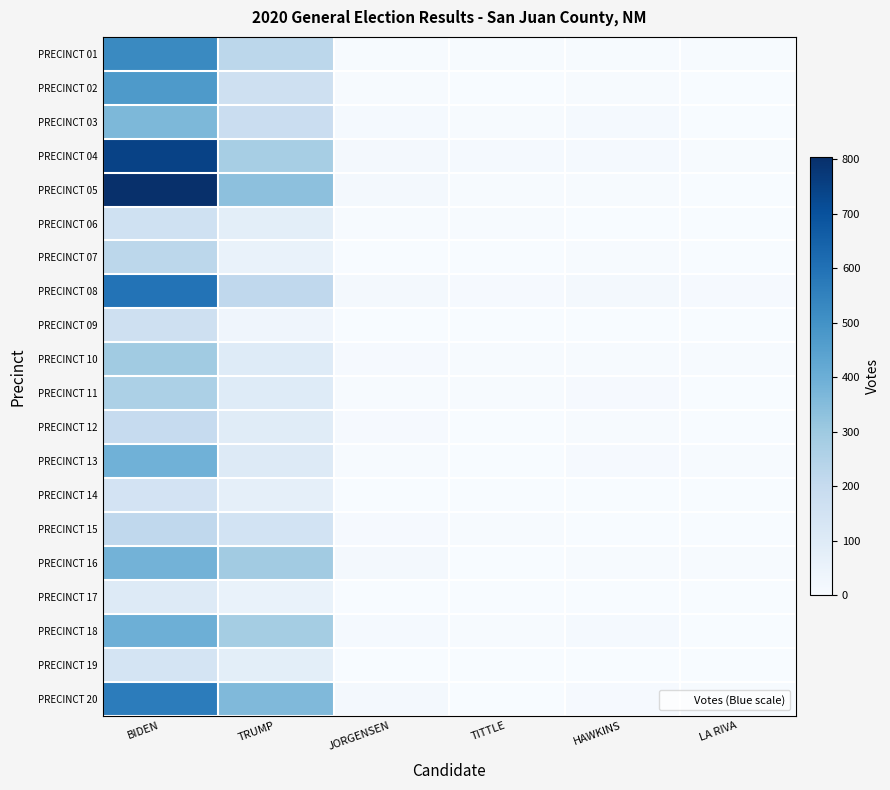

What is the difference between the highest and lowest values at TRUMP?

329